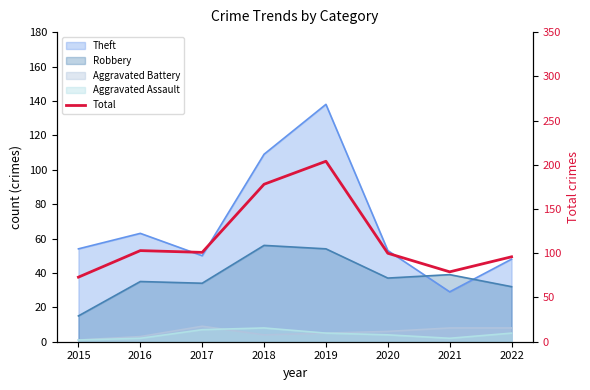

Between 2015 and 2016, which is larger?

2016